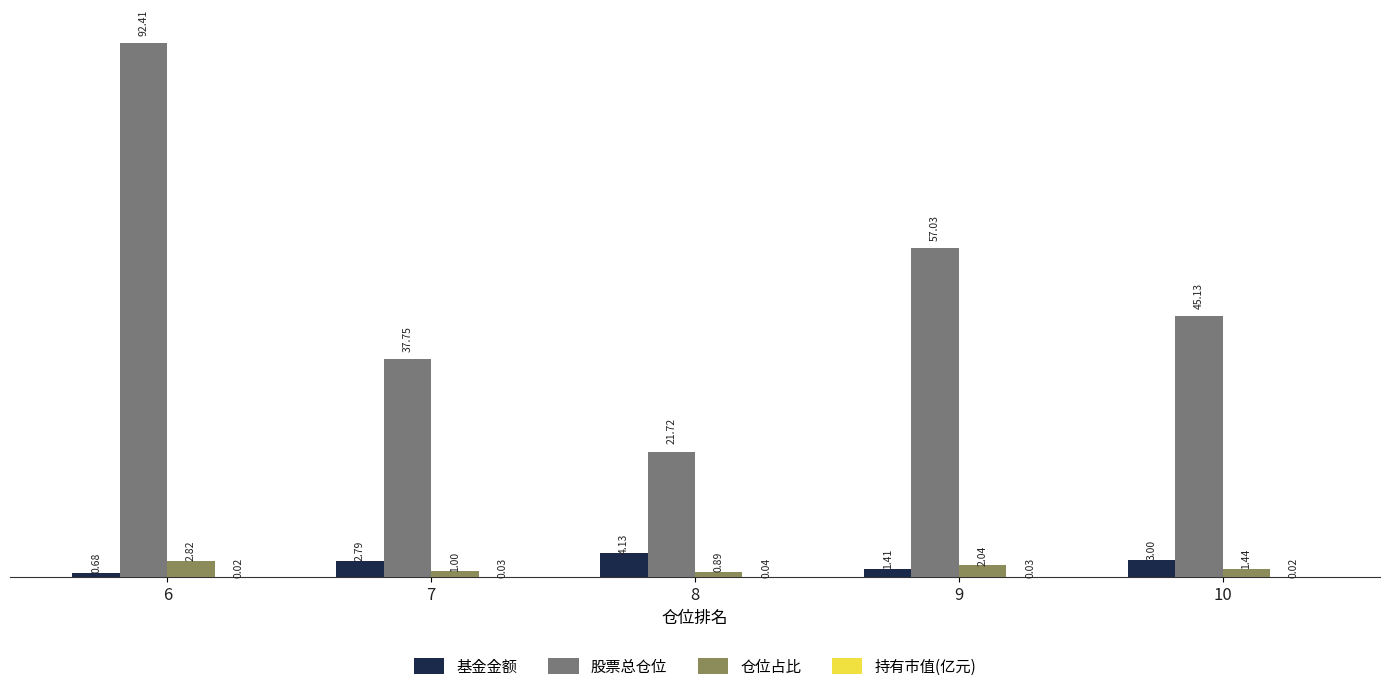

What is the total value across all series at 8?

26.8